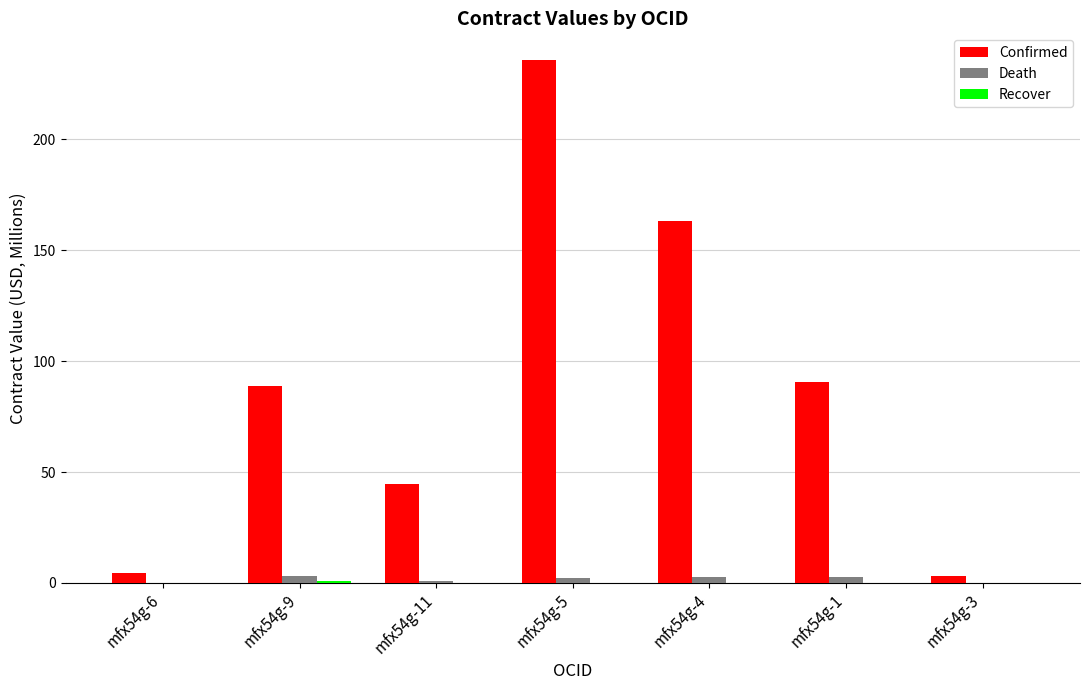

The value of Confirmed at mfx54g-11 is 70.2. True or false?

False